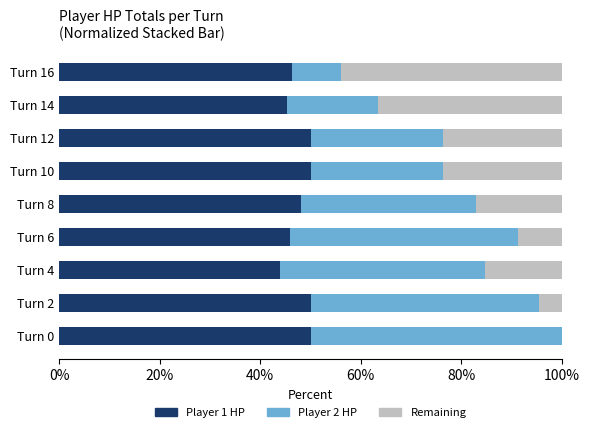

What is the total value across all series at Turn 14?

100.0